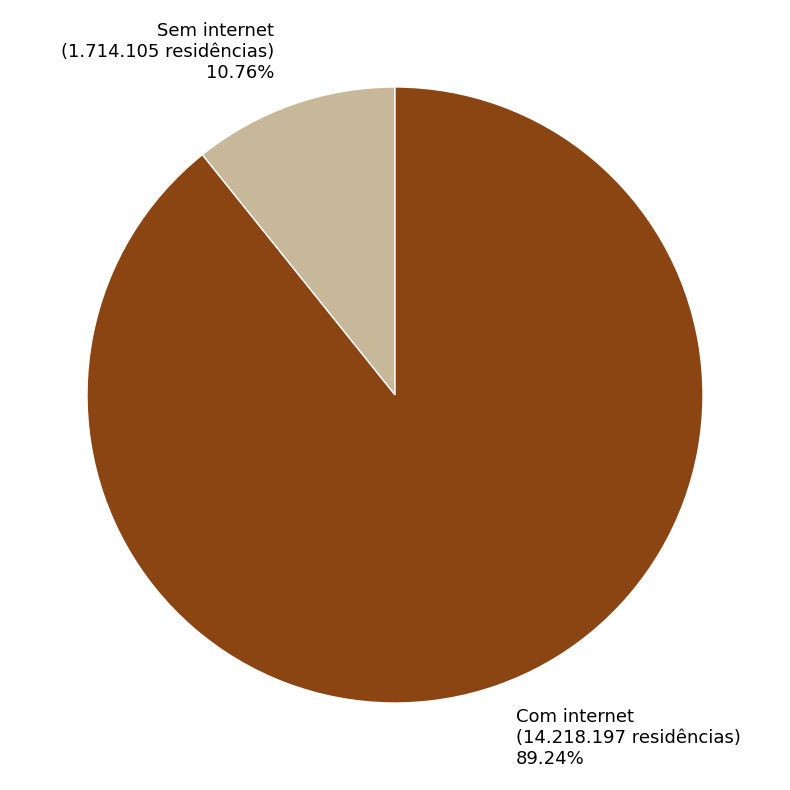

To the nearest percent, what percentage of the pie is Sem internet?

11%